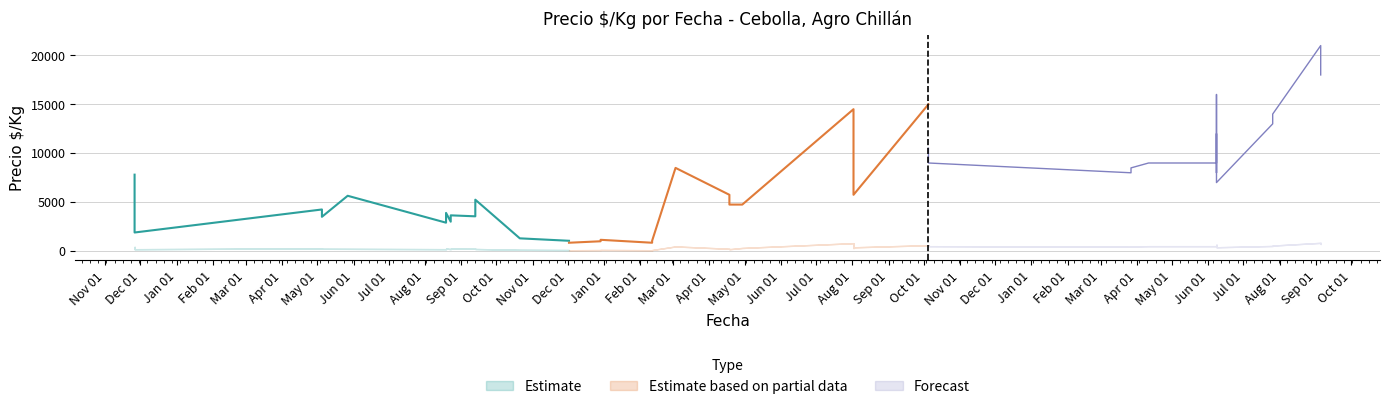

At which category is the sum across all series the highest?

2023-09-05